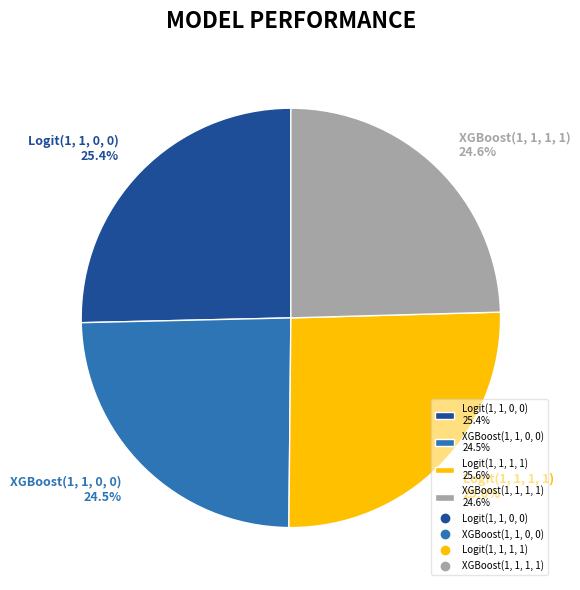

Is the sum of XGBoost(1, 1, 1, 1) 24.6% and Logit(1, 1, 0, 0) 25.4% greater than half?

No